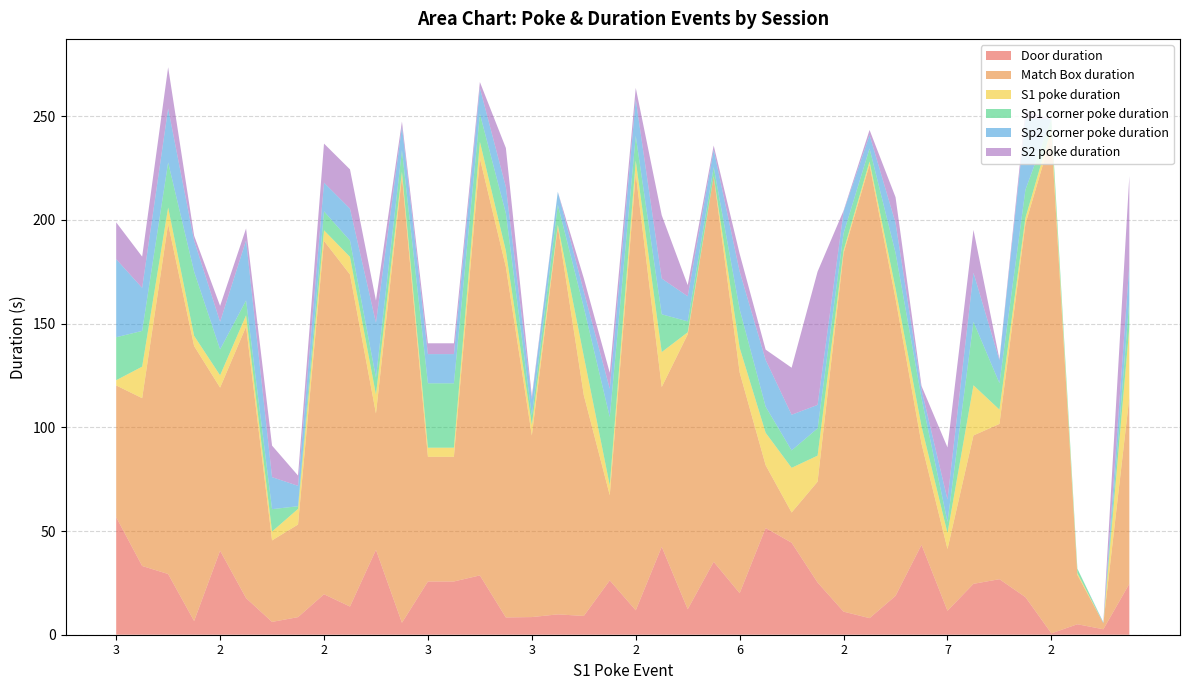

Reading left to right, what are all the values shown in this chart?

Door duration: 56.7	33.2	29.3	6.6	40.5	17.7	6.2	8.5	19.5	13.6	41.0	5.8	25.7	25.7	28.6	8.3	8.5	9.8	9.1	26.2	11.8	42.4	12.3	35.2	20.0	51.5	44.4	25.2	11.1	8.0	18.8	43.3	11.6	24.5	26.8	18.1	0.7	5.1	2.6	24.6
Match Box duration: 63.5	80.9	168.8	132.6	78.6	130.9	39.3	44.7	170.4	160.1	65.7	215.3	60.1	60.1	201.1	169.0	87.6	187.0	106.5	41.0	210.6	77.0	132.6	186.0	106.4	30.3	14.5	48.6	172.9	218.6	143.3	48.8	29.8	71.5	74.9	179.9	239.9	23.8	2.9	89.8
S1 poke duration: 2.5	15.2	7.9	4.9	5.9	5.5	4.3	7.5	5.1	8.5	9.1	2.2	4.4	4.4	8.1	7.8	5.1	0.9	18.8	4.8	6.3	16.9	1.0	0.0	11.9	15.7	21.6	12.6	1.3	1.6	5.0	8.4	7.8	24.2	6.9	3.0	3.6	0.9	0.0	33.9
Sp1 corner poke duration: 20.7	17.2	21.7	30.9	12.5	7.2	10.8	1.3	9.1	7.9	8.2	10.3	31.0	31.0	13.5	18.1	4.5	9.6	23.5	32.9	11.9	18.2	5.3	4.4	18.5	12.6	8.4	13.2	8.3	6.2	17.1	13.5	5.3	30.6	12.7	13.5	4.5	2.1	0.0	13.0
Sp2 corner poke duration: 37.7	20.8	26.1	14.9	13.3	29.0	15.4	9.8	13.9	15.4	26.5	11.4	14.1	14.1	12.5	12.8	7.8	6.3	7.7	13.6	17.7	17.2	12.1	8.4	18.2	22.5	17.2	11.3	10.5	6.5	14.5	4.2	10.8	23.7	11.0	34.3	0.0	0.0	0.4	17.2
S2 poke duration: 17.8	15.1	19.8	2.4	7.6	5.7	15.2	4.9	18.8	18.9	10.7	2.5	5.2	5.2	2.9	18.7	1.5	0.0	6.4	7.7	5.5	30.5	5.4	2.0	8.5	5.0	22.7	64.3	0.5	2.4	12.4	1.8	25.1	20.6	0.6	3.8	0.0	0.0	0.0	42.7